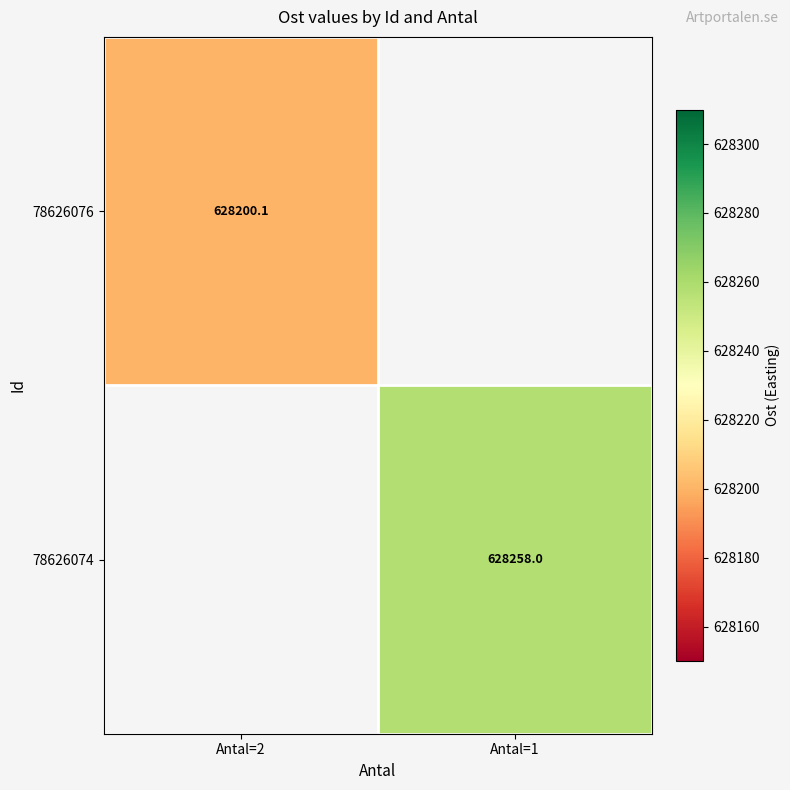

What is the greatest value displayed?

628258.0